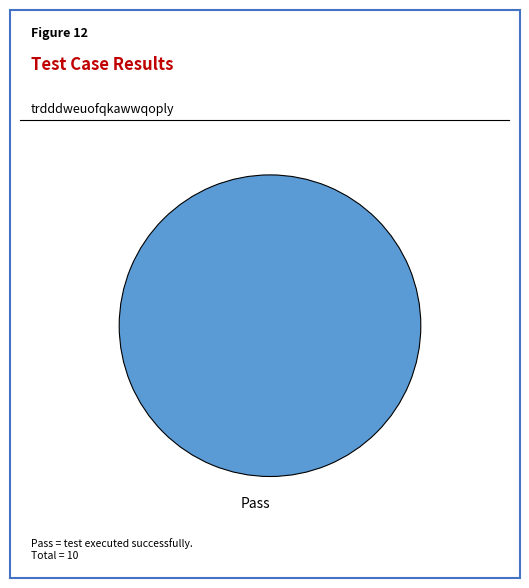

Is it true that Pass is 90% of the pie?

False